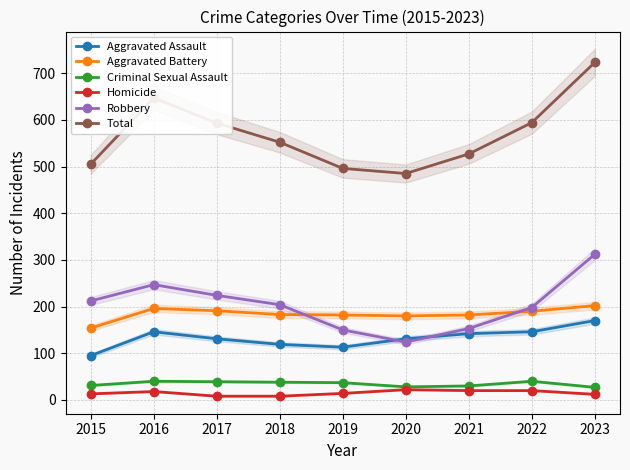

What is the difference between the highest and lowest values at 2020?

463